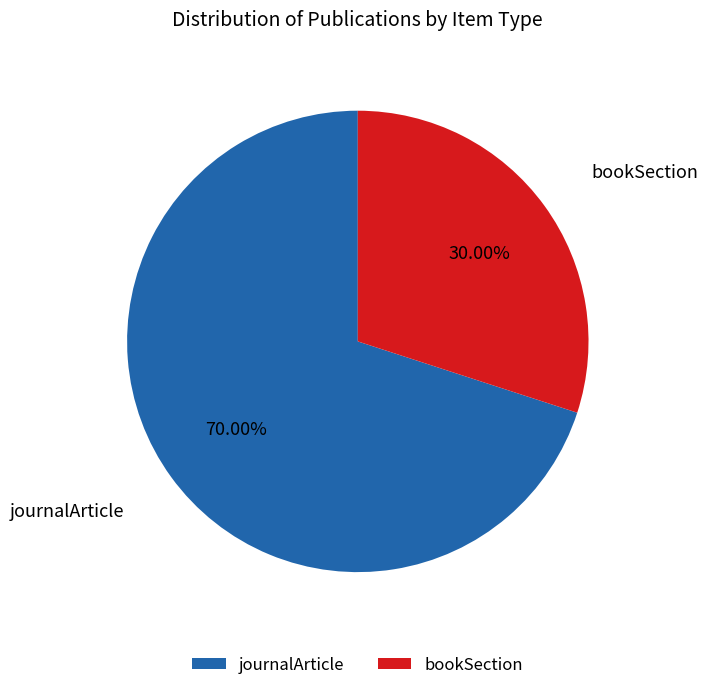

Which has a higher value, journalArticle or bookSection?

journalArticle